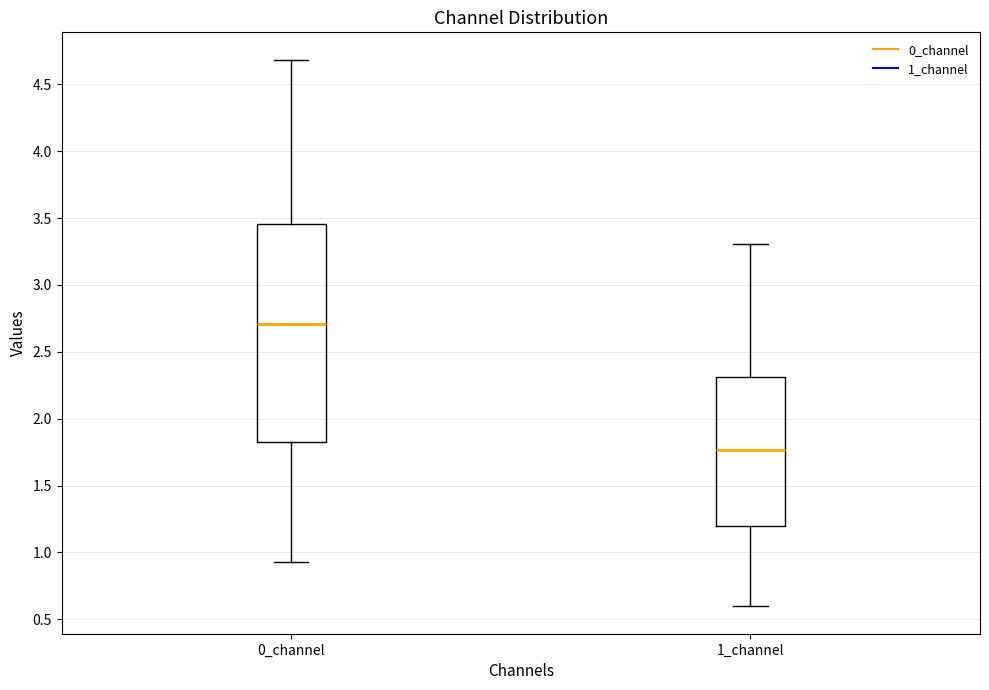

Reading left to right, transcribe this box plot: for each box, give where its median line is, the range the box spans, and where its two whiskers end, as read against the y-axis. The values are not printed on the chart, so give them approximately, as read against the axis.

0_channel: median 2.70, box 1.85 to 3.45, whiskers 0.90 to 4.70
1_channel: median 1.75, box 1.20 to 2.30, whiskers 0.60 to 3.30